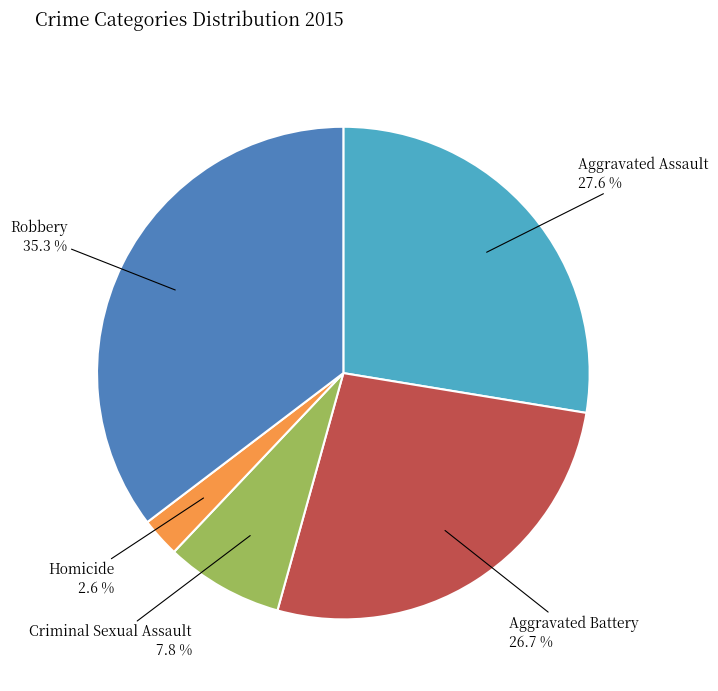

To the nearest percent, what is the combined percentage of Robbery and Criminal Sexual Assault?

43%